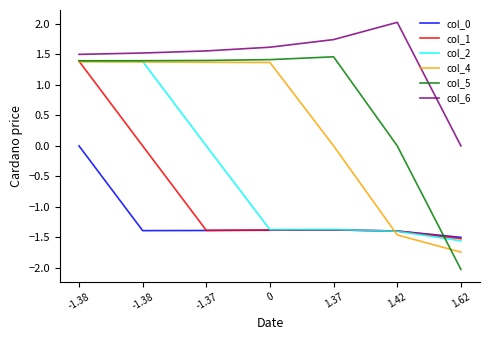

Is this an area chart (filled region under the line)?

No